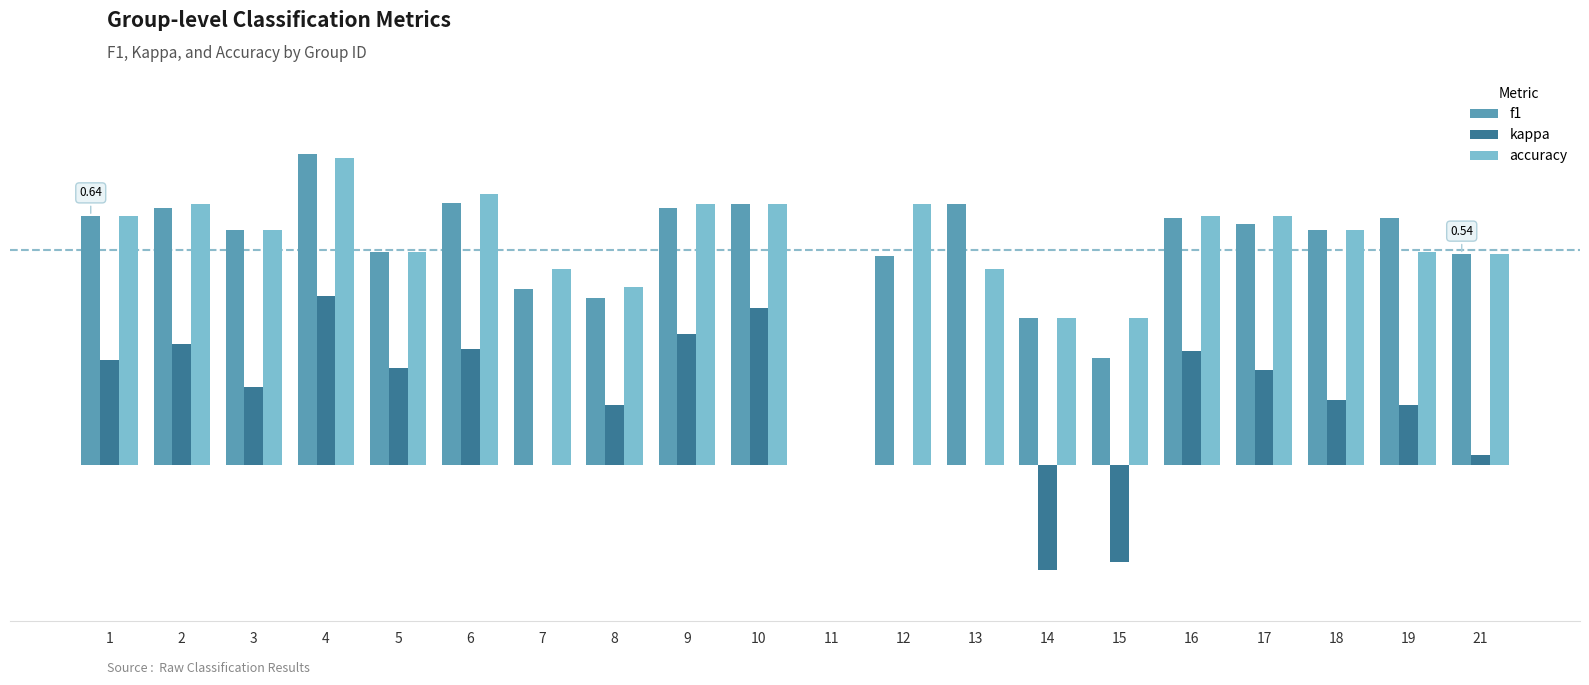

At 12, list the series in order from smallest to largest.

kappa, f1, accuracy